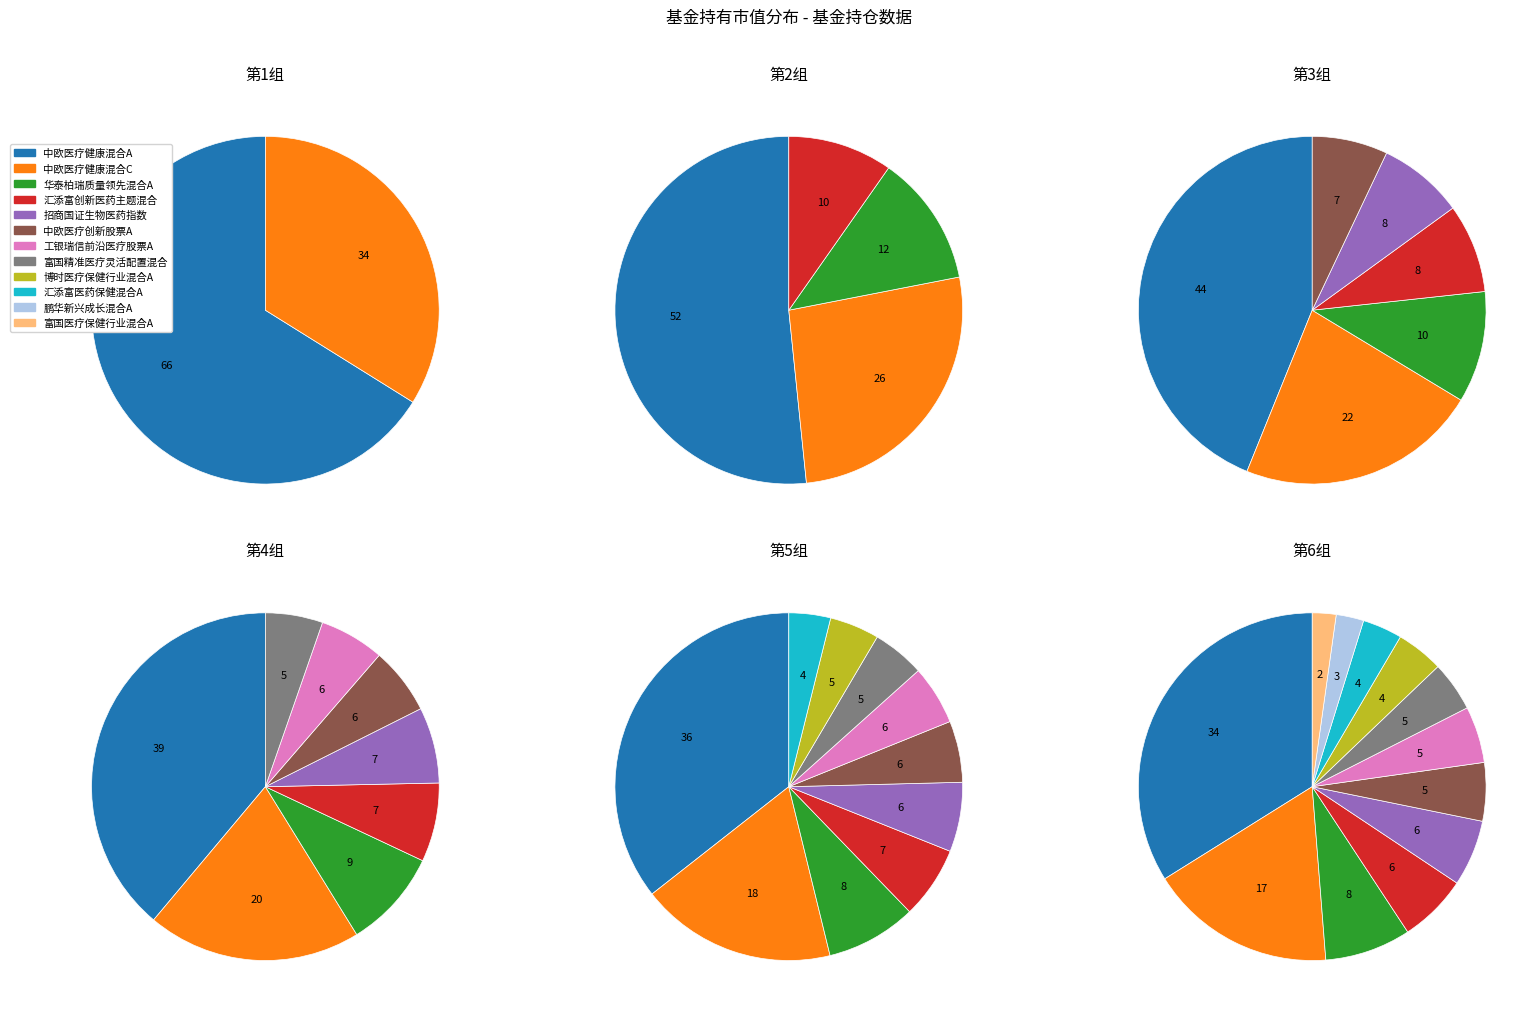

Is it true that 汇添富创新医药主题混合 is 6% of the pie?

True